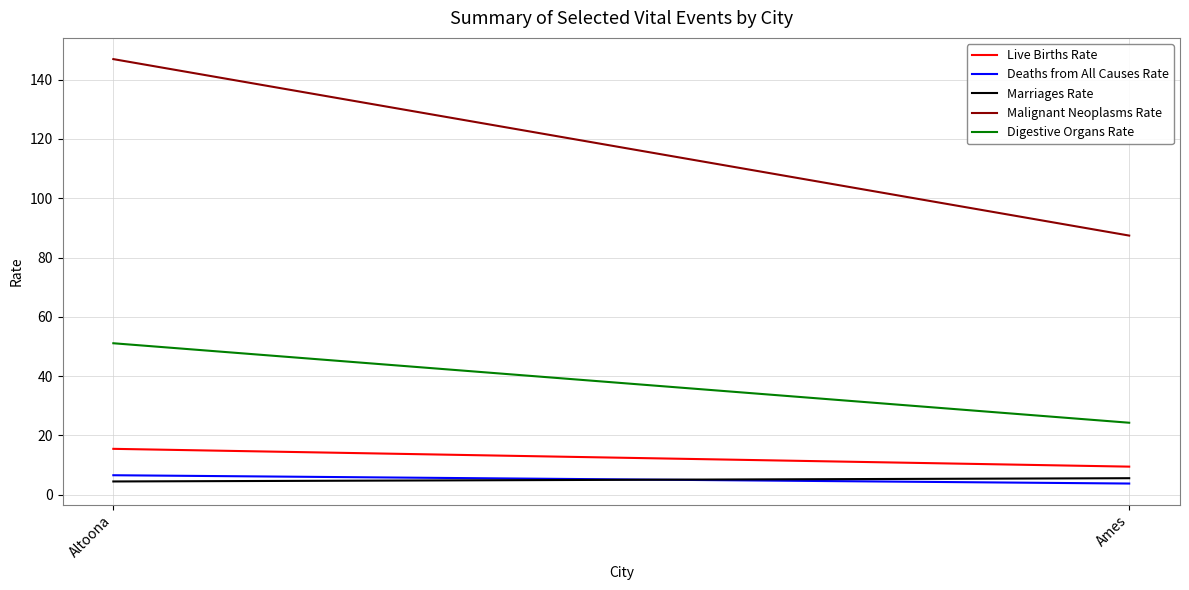

What is the greatest value displayed?

146.9